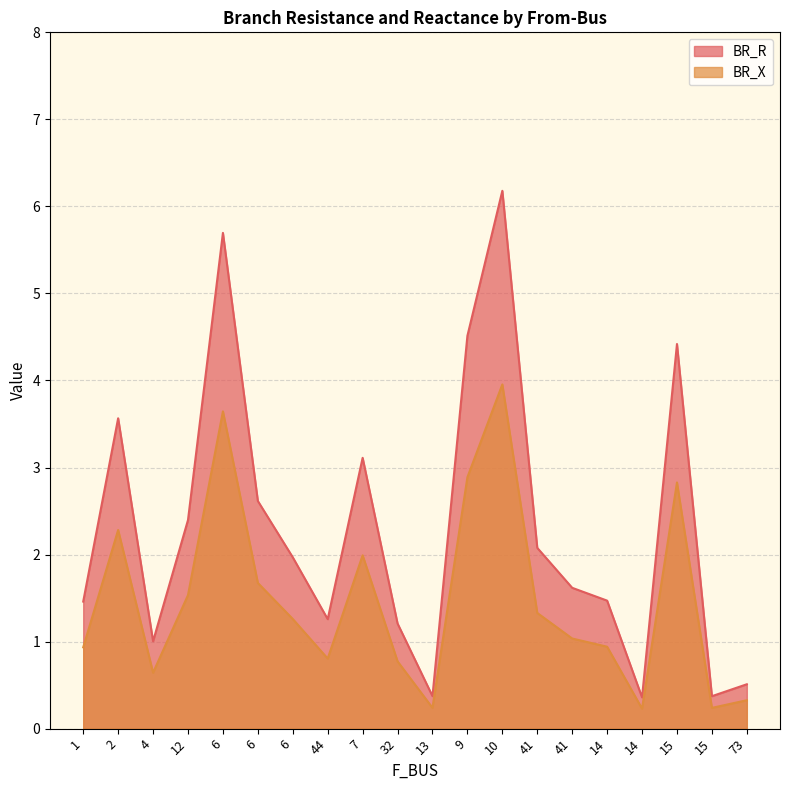

How many lines are shown in the chart?

2